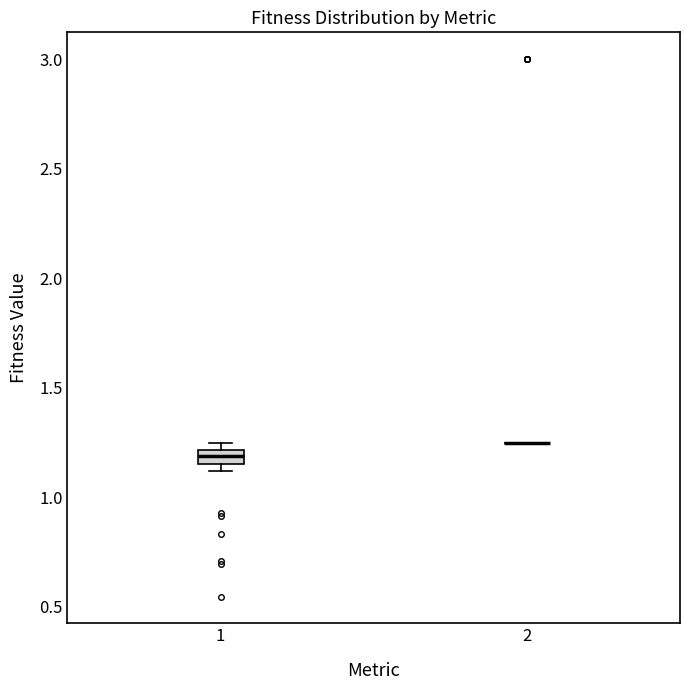

Where is the lower edge of the box at x = 1 on the y-axis? The values are not printed on the chart, so give them approximately, as read against the axis.

1.15